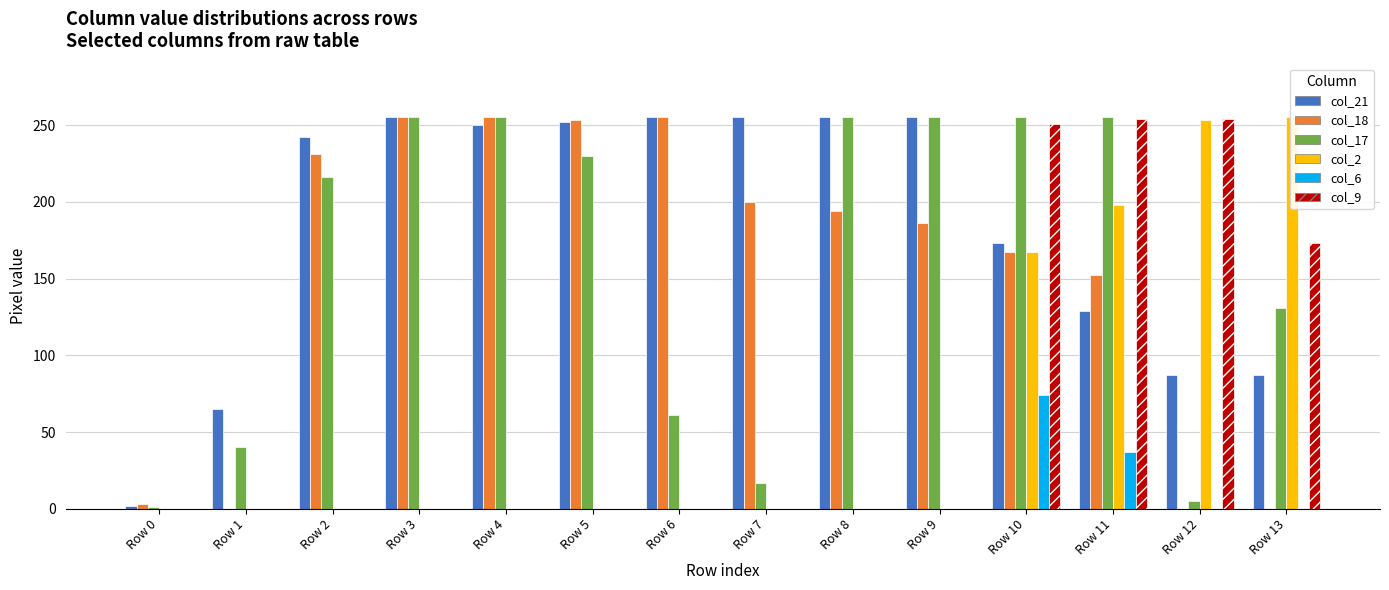

Count the number of categories in the chart.

14